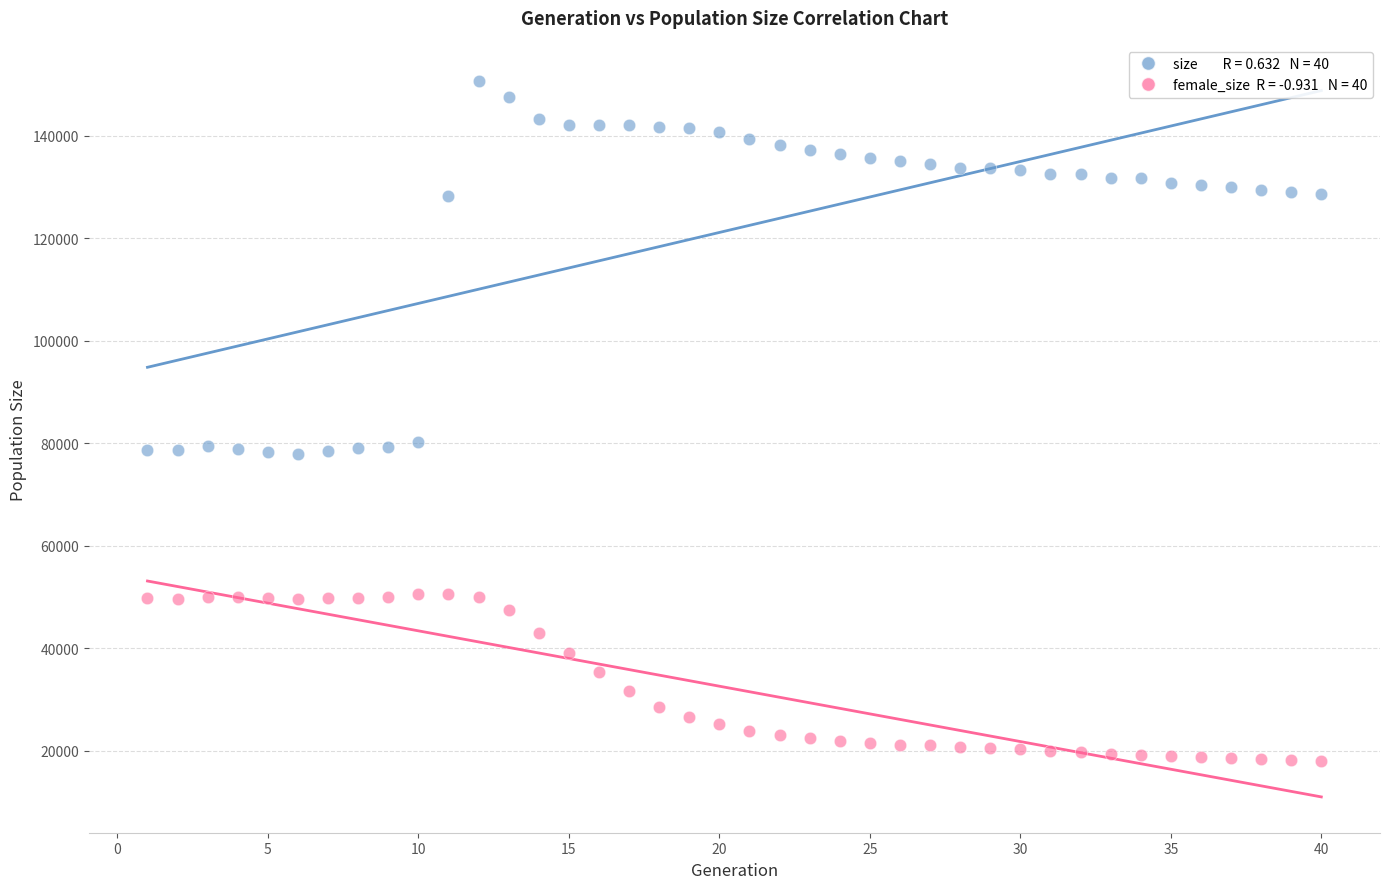

Across all data points, what is the range of X values (max minus min)?

39